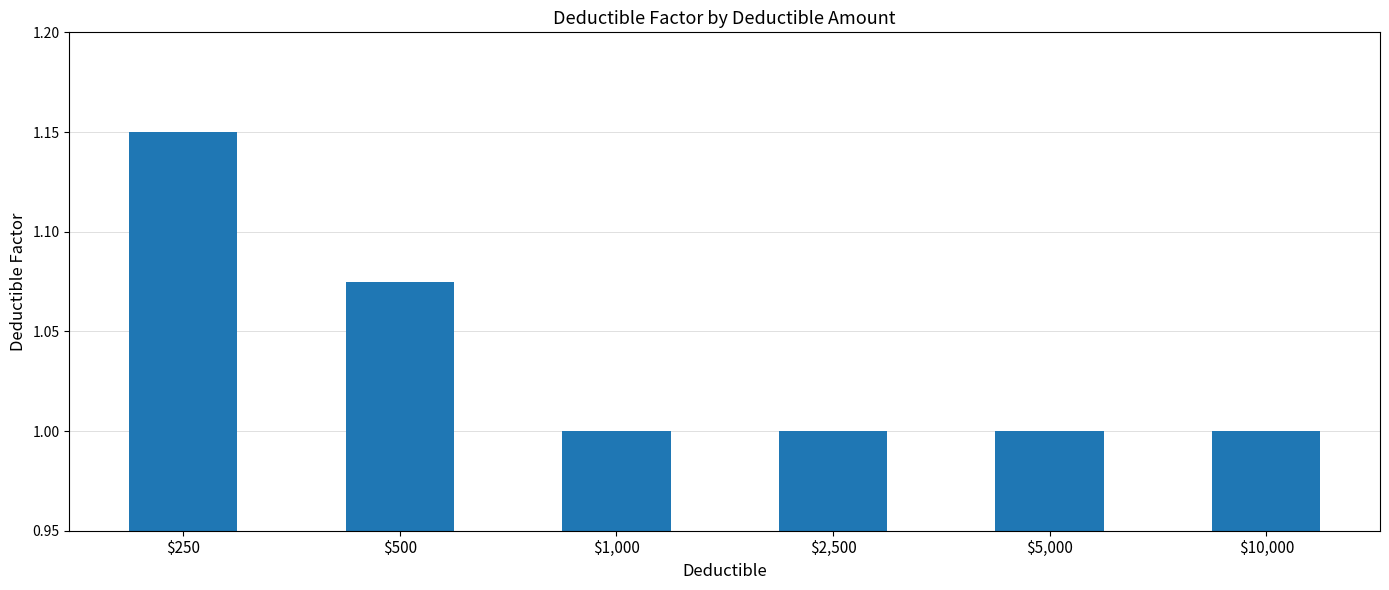

Which category has the highest value across all series?

$250